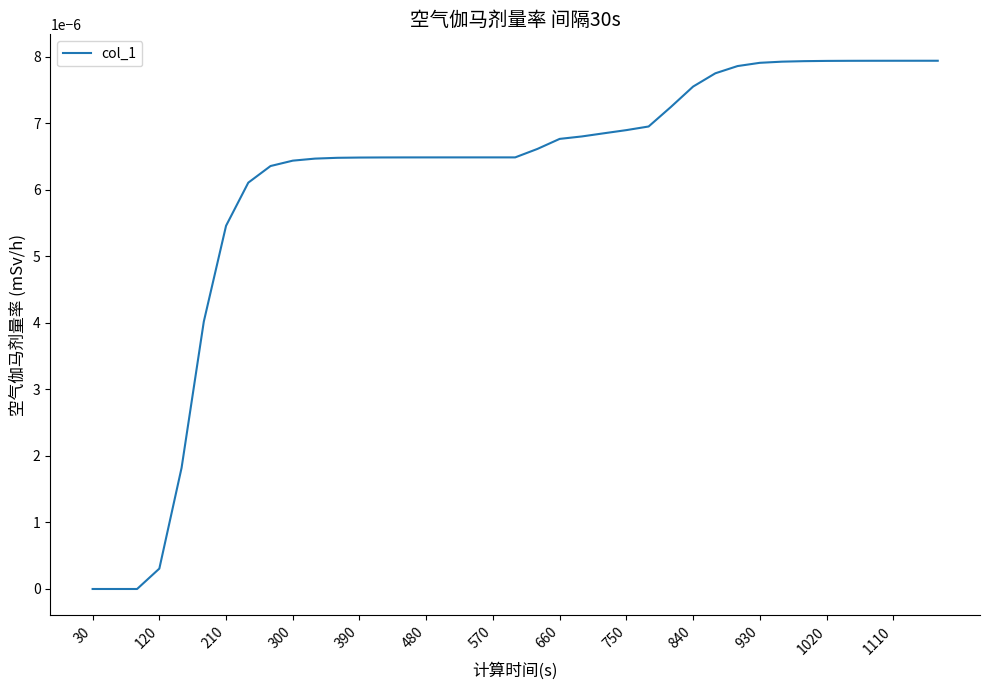

Is this an area chart (filled region under the line)?

No